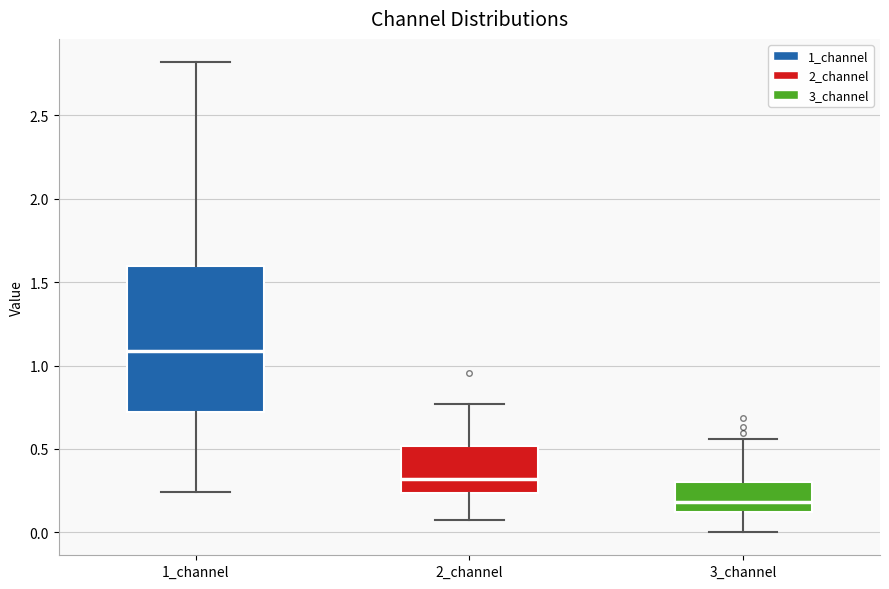

Reading left to right, read every box against the y-axis: the position of its median line, the range the box covers, and the ends of its whiskers. The values are not printed on the chart, so give them approximately, as read against the axis.

1_channel: median 1.10, box 0.70 to 1.60, whiskers 0.25 to 2.80
2_channel: median 0.30, box 0.25 to 0.50, whiskers 0.05 to 0.75
3_channel: median 0.20, box 0.10 to 0.30, whiskers 0.00 to 0.55